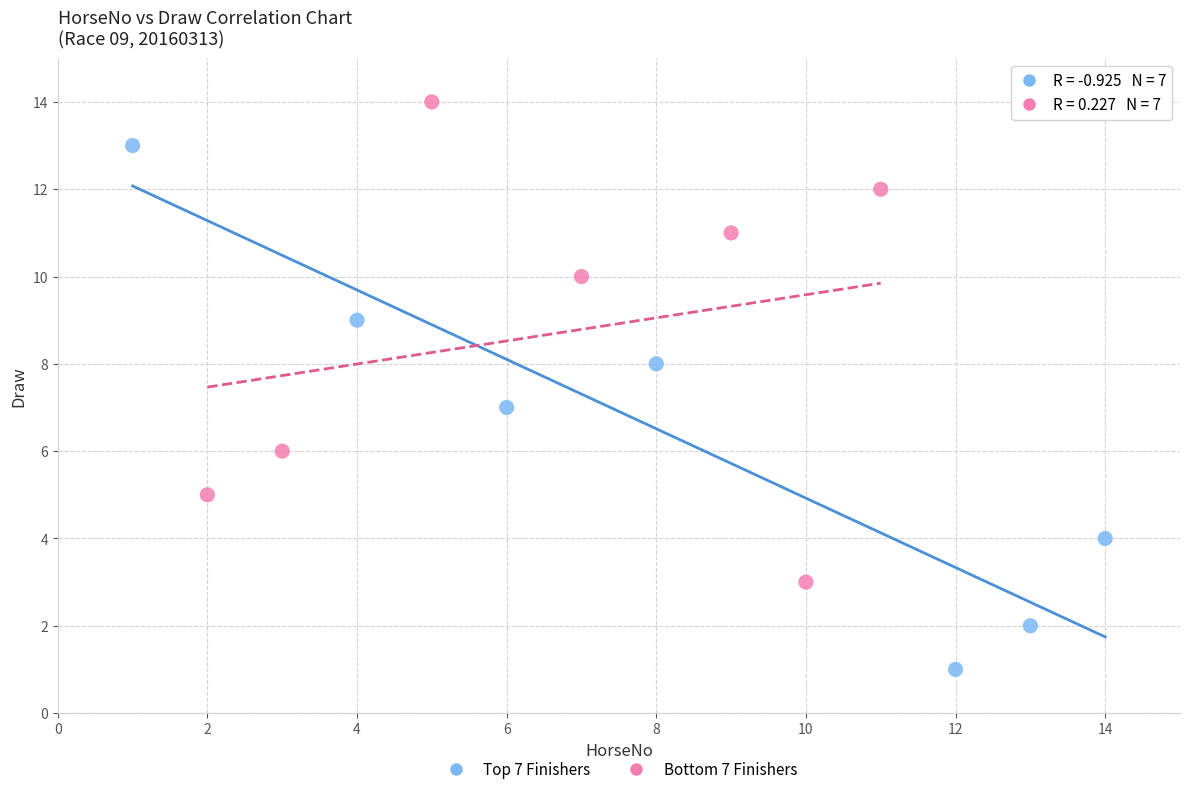

Which series contains the highest Y value?

Bottom 7 Finishers